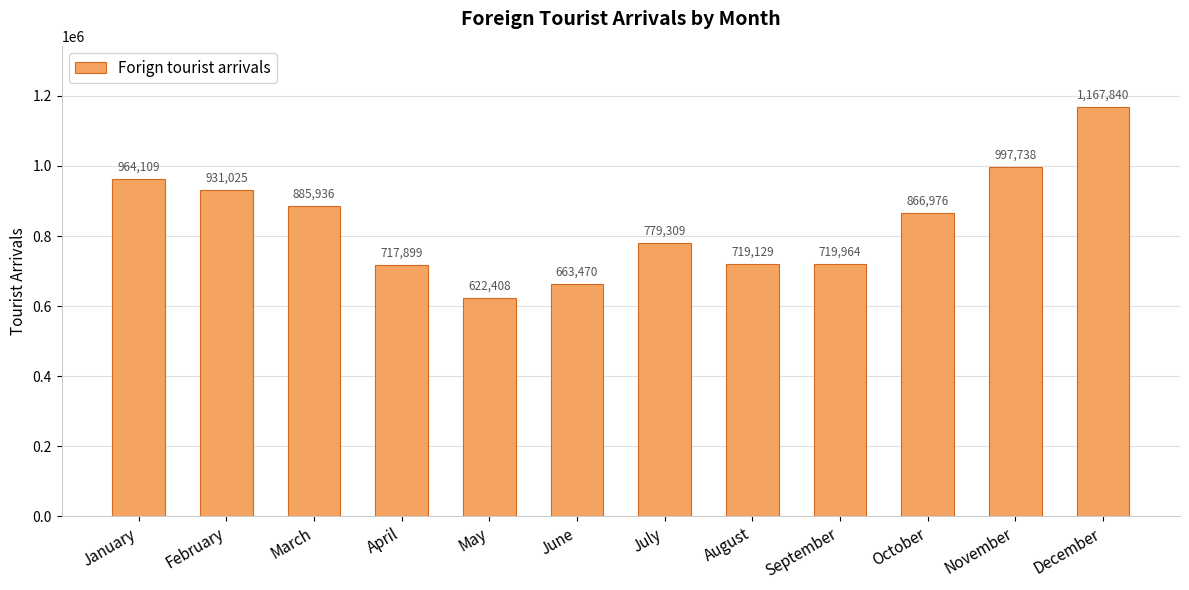

The chart shows a value of 717899 at April. True or false?

True